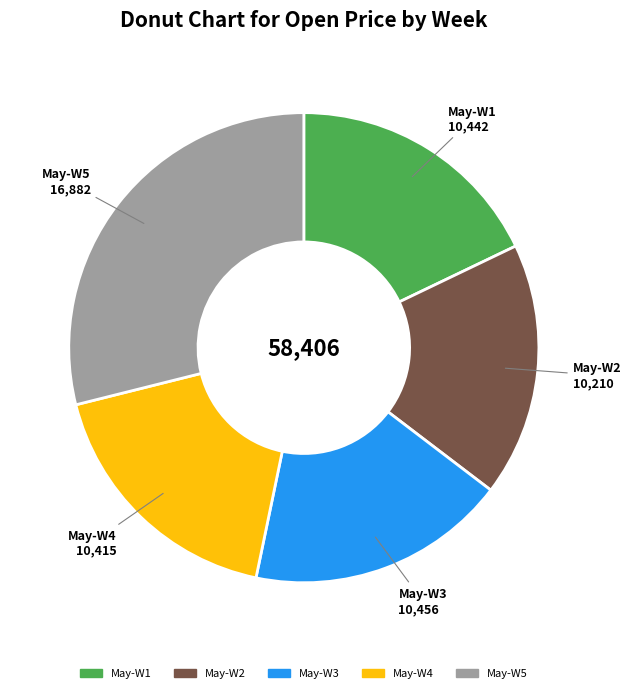

What is the largest slice in the pie chart?

May-W5